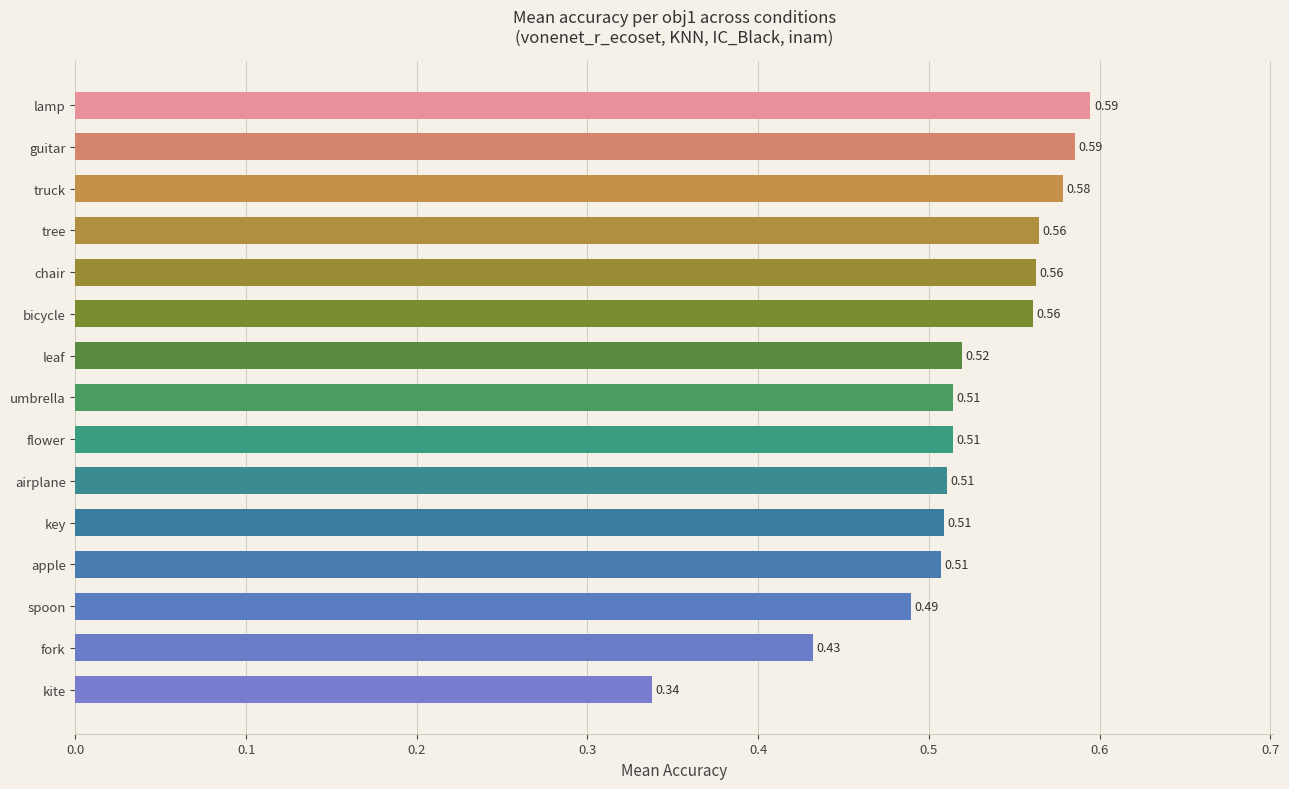

What is the label of the 7th bar from the bottom?

flower